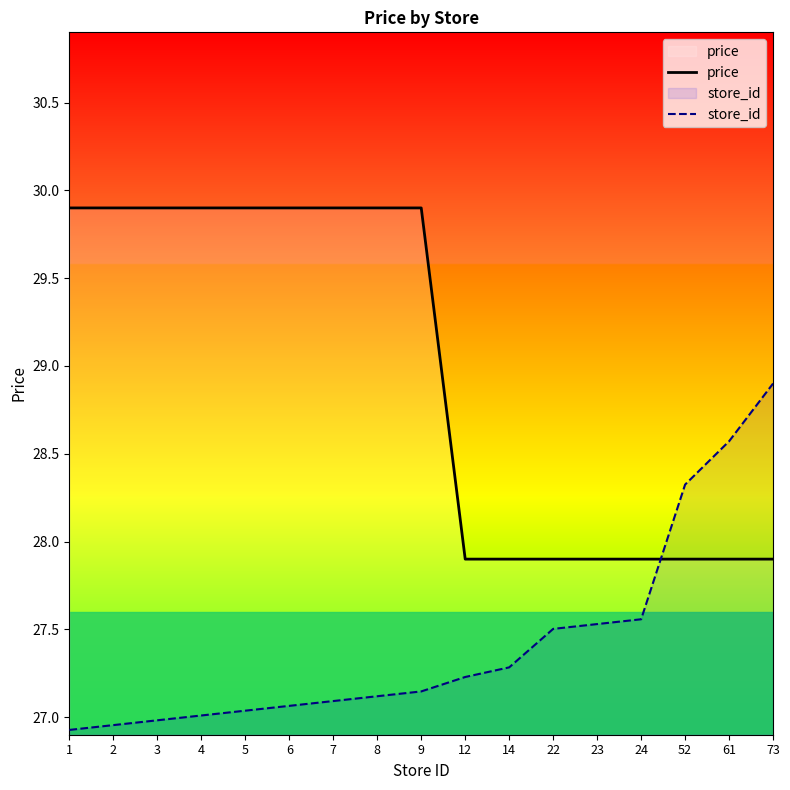

Does the chart display data point markers on the line(s)?

No